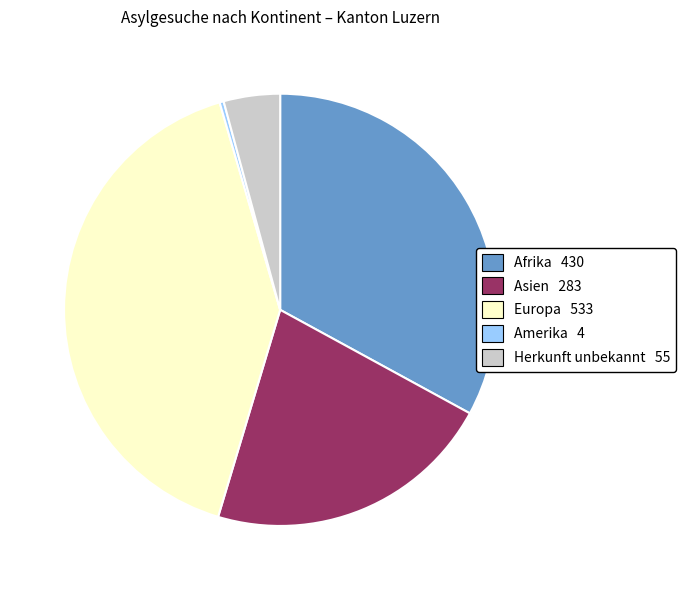

Which category has the biggest portion of the pie?

Europa